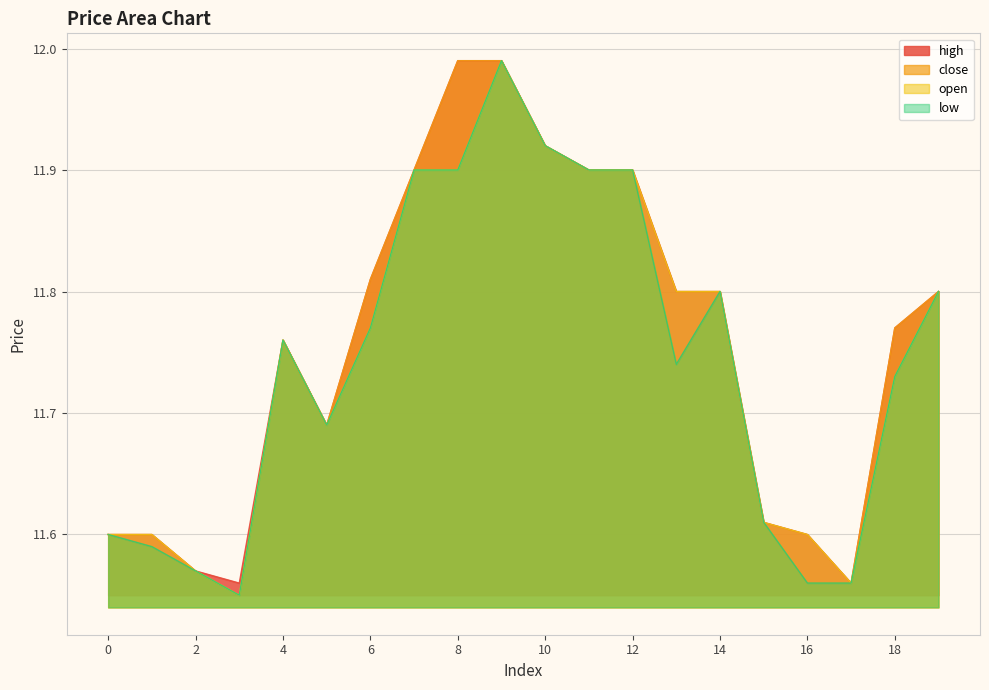

What is the smallest value displayed?

11.6